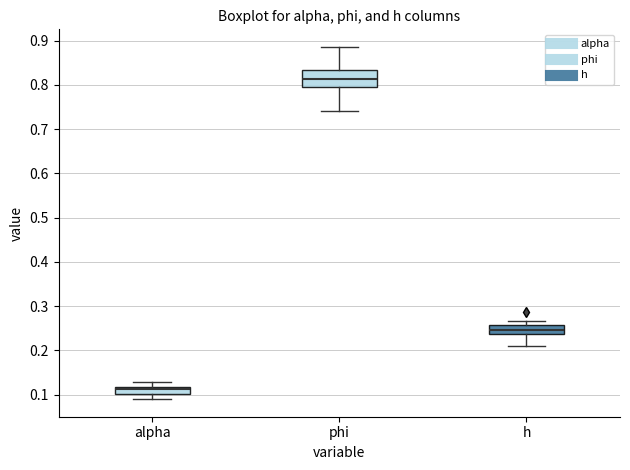

Which box's median line is the highest?

phi